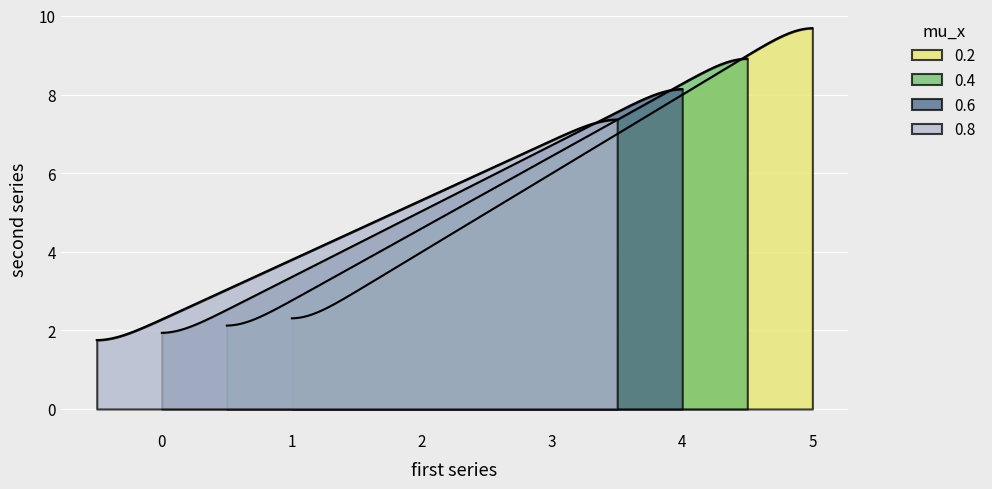

What is the value of the 5th point from the left?

10